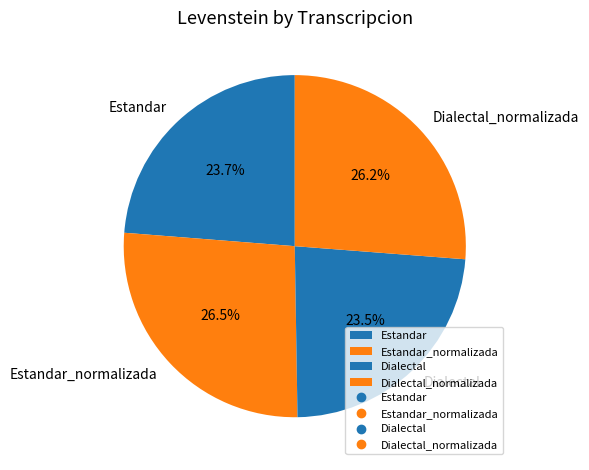

Do Dialectal and Estandar_normalizada together represent more than half of the pie?

Yes